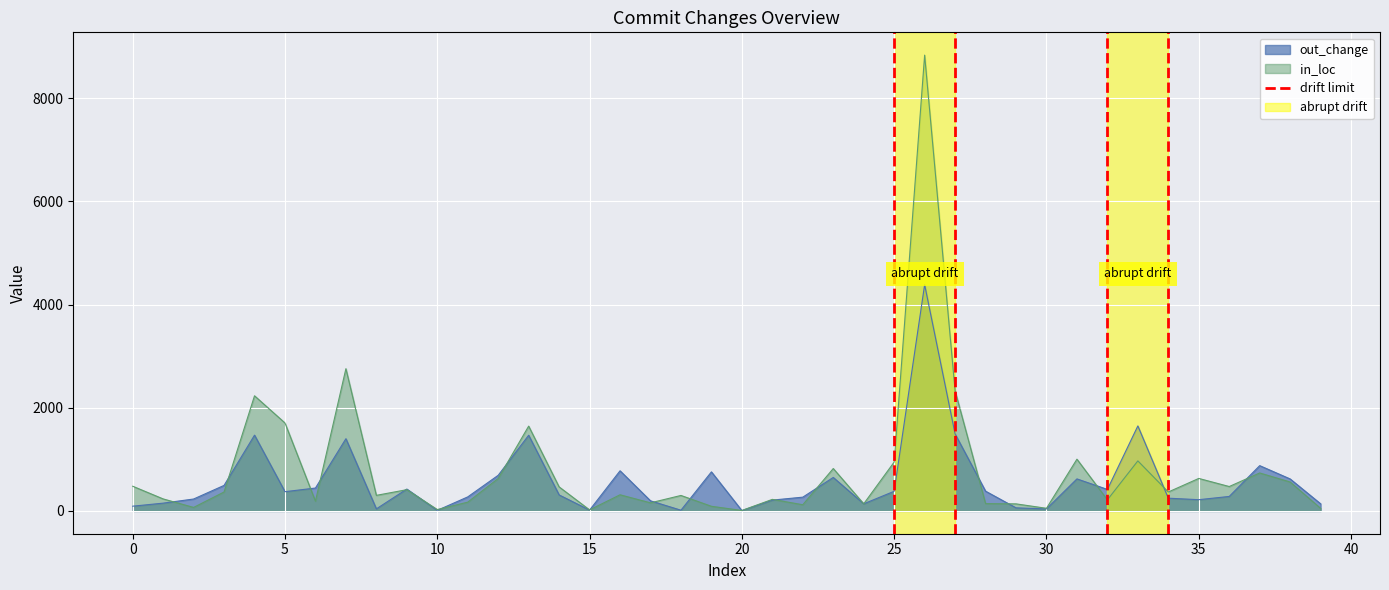

The out_change series shows 691 at 12. True or false?

True